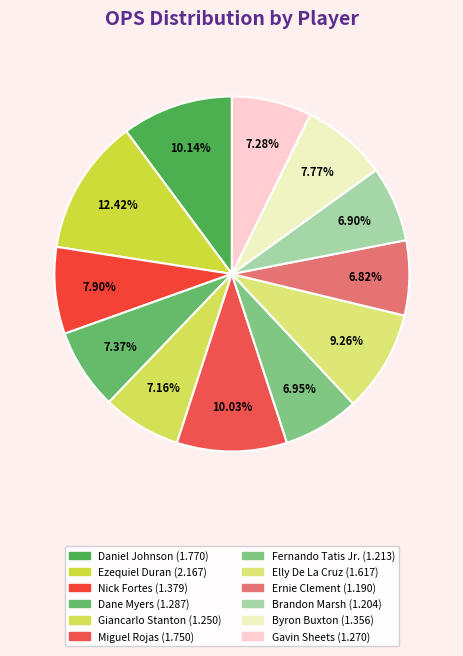

To the nearest percent, what is the combined percentage of Brandon Marsh and Ernie Clement?

14%